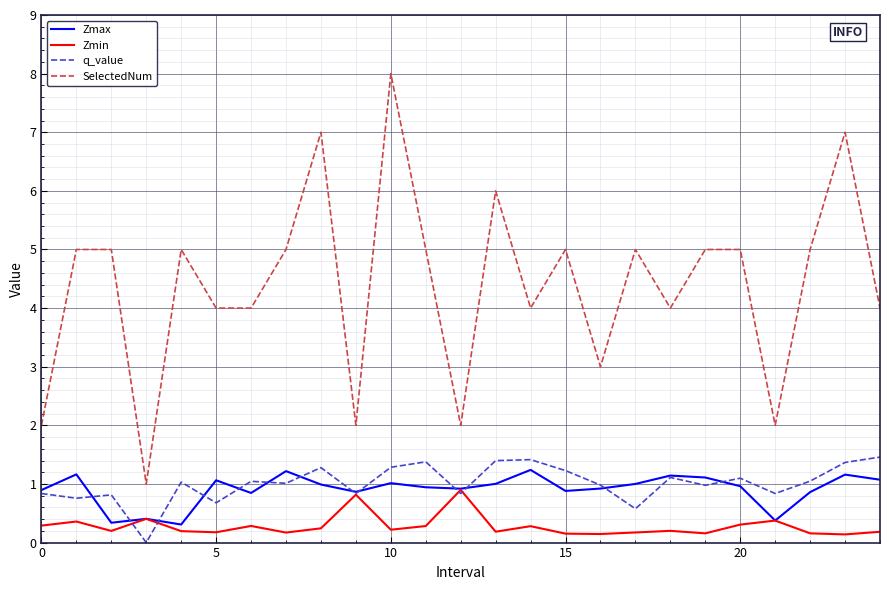

Which series has the widest spread of values?

SelectedNum